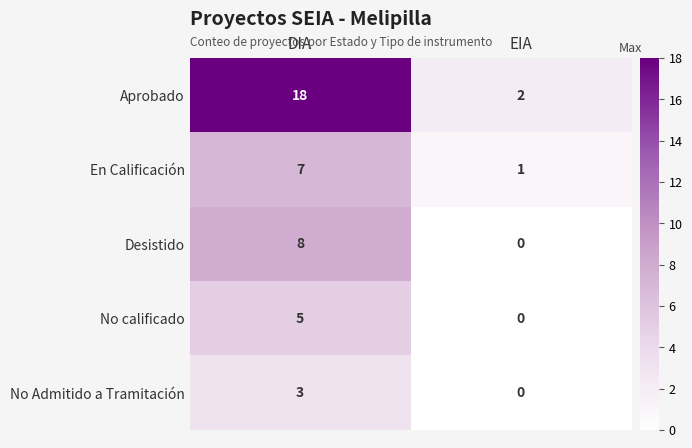

At DIA, list the series in order from smallest to largest.

No Admitido a Tramitación, No calificado, En Calificación, Desistido, Aprobado